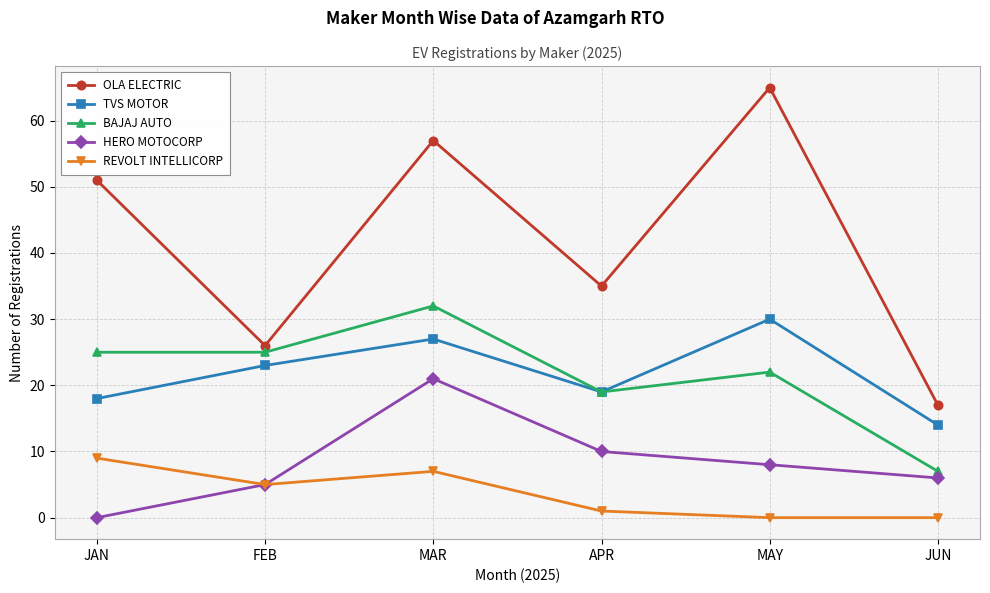

In OLA ELECTRIC, how many points are lower than both neighbors (excluding endpoints)?

2